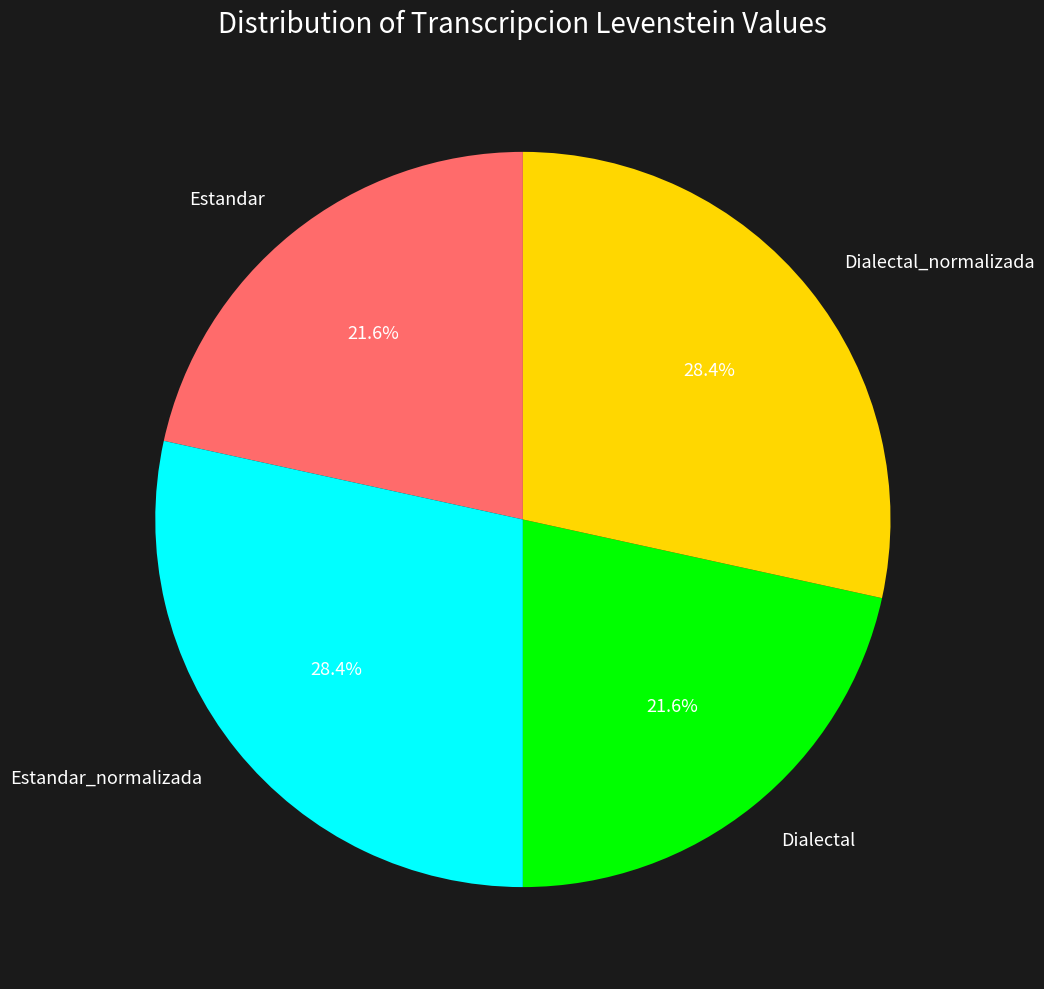

How many slices are in this pie chart?

4